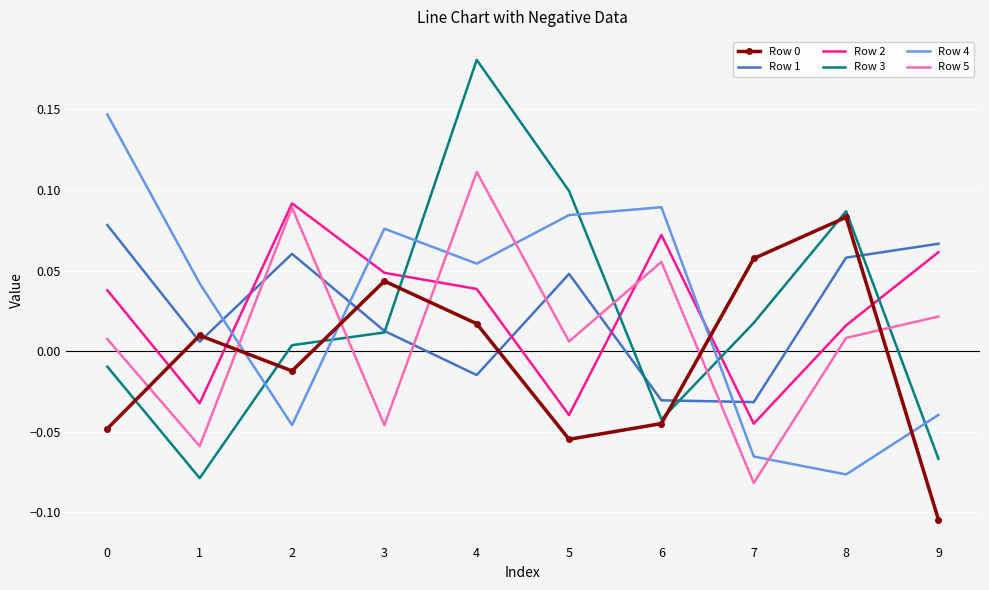

True or false: Row 0 has a value of -0.1 at 6.

False